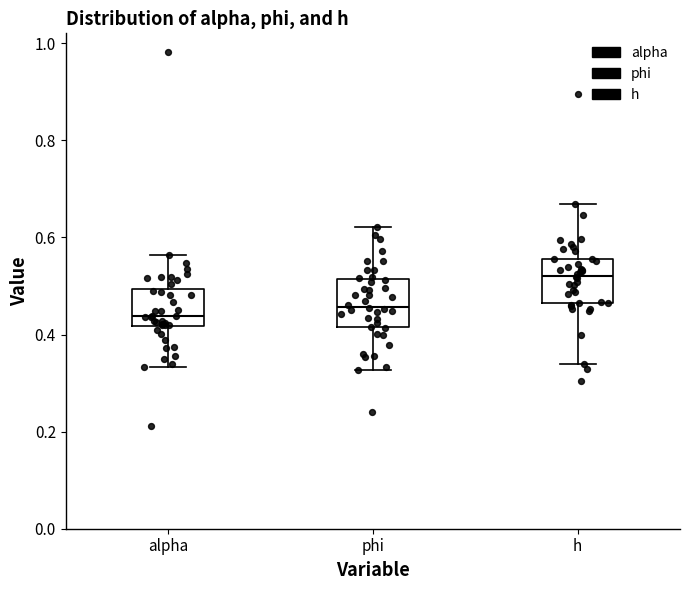

Reading left to right, read every box against the y-axis: the position of its median line, the range the box covers, and the ends of its whiskers. The values are not printed on the chart, so give them approximately, as read against the axis.

alpha: median 0.44, box 0.42 to 0.50, whiskers 0.34 to 0.56
phi: median 0.46, box 0.42 to 0.52, whiskers 0.32 to 0.62
h: median 0.52, box 0.46 to 0.56, whiskers 0.34 to 0.66